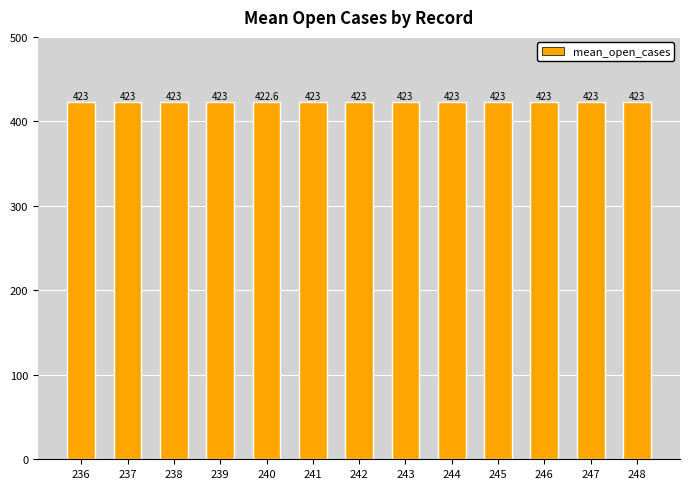

What is the sum of the values at 239 and 237?

846.0